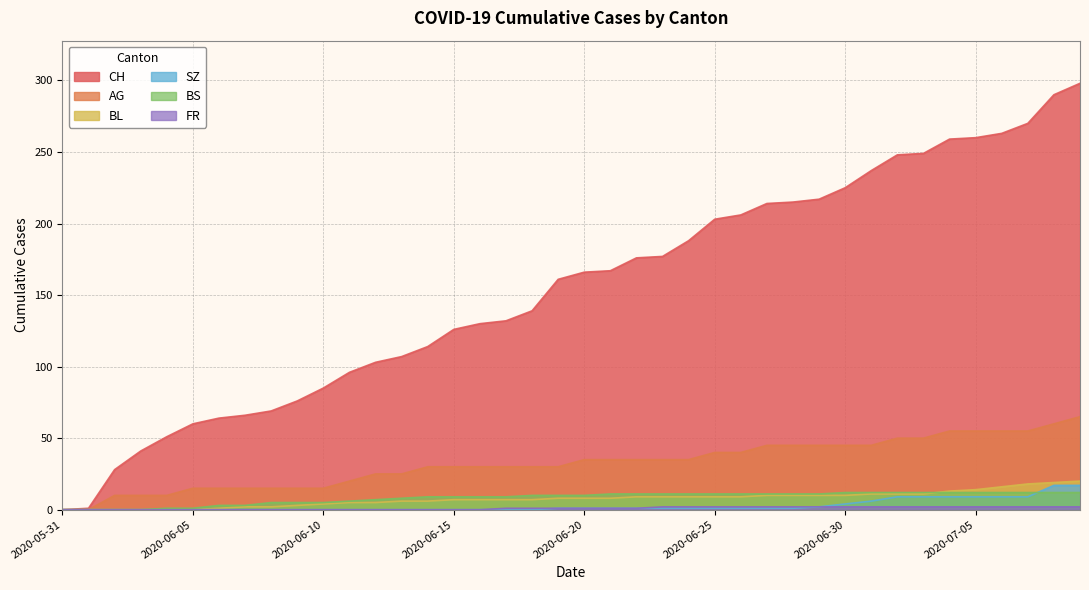

Which category has the highest value in the FR series?

2020-06-23